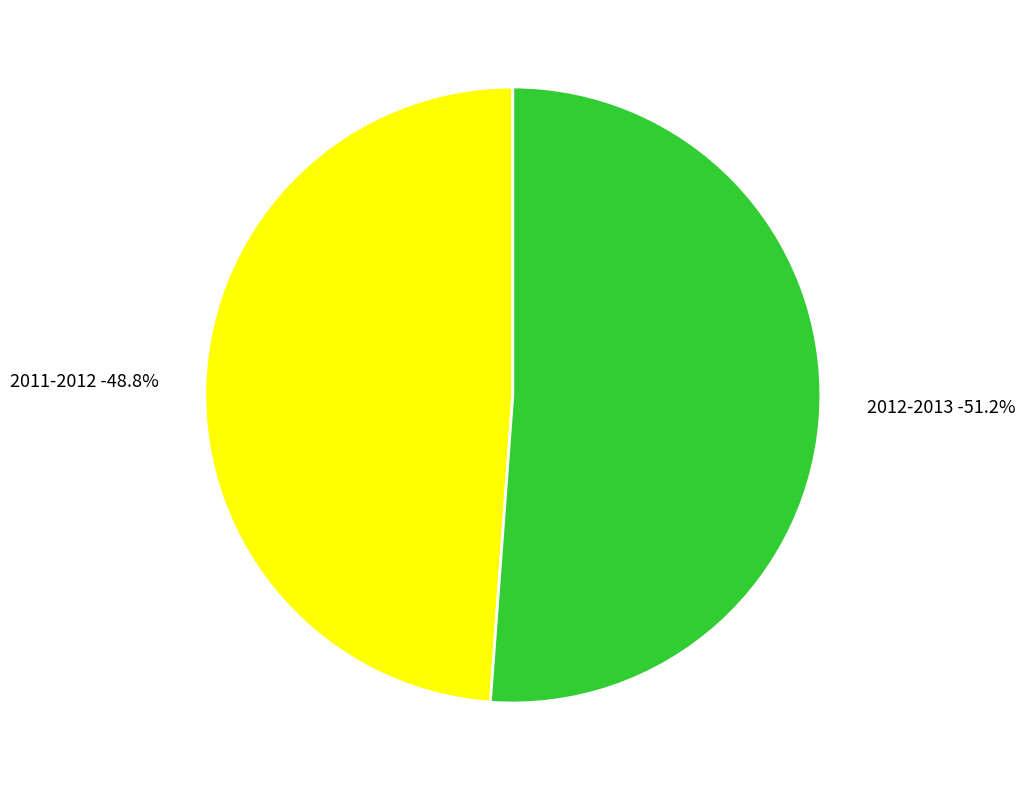

To the nearest percent, what is the average slice percentage?

50%